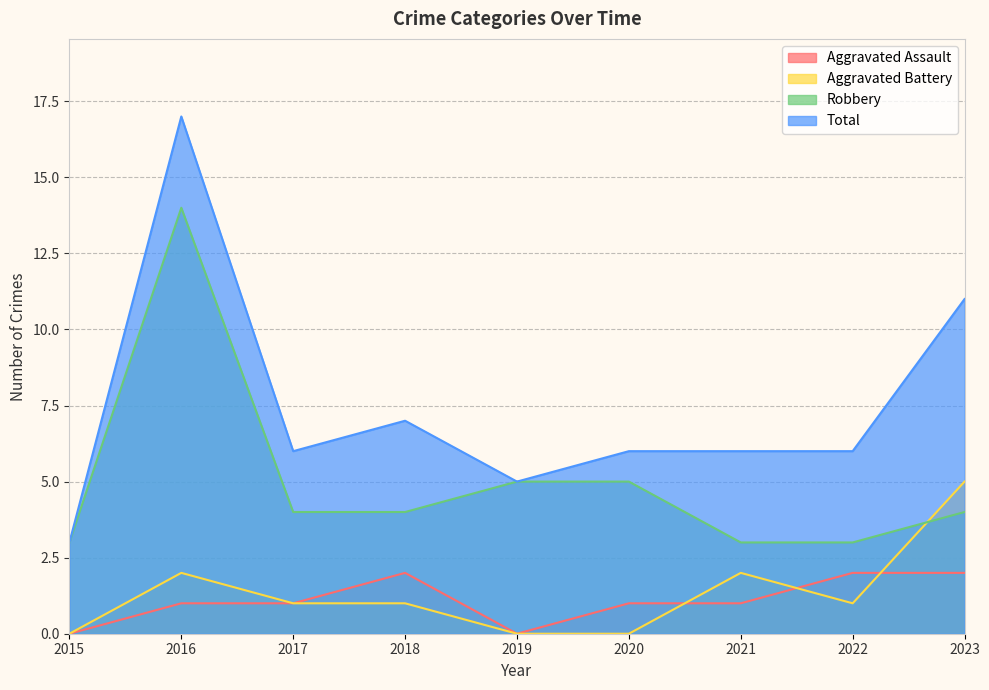

How many lines are shown in the chart?

4